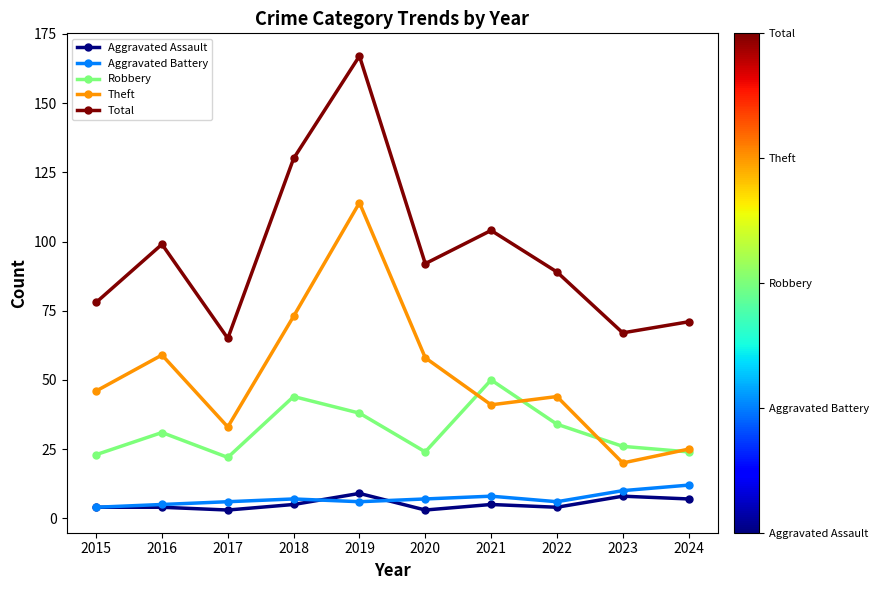

True or false: Robbery has more than 0 points higher than both neighbors.

True